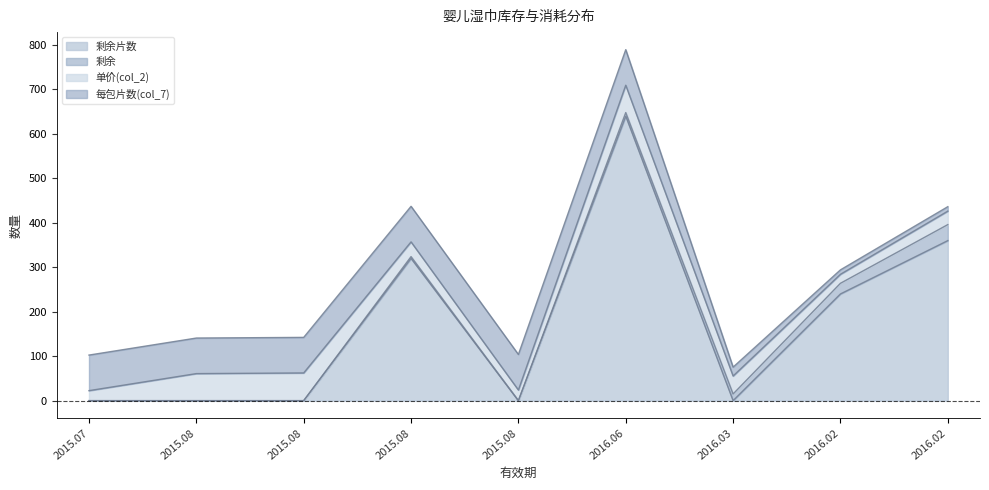

What is the difference between the maximum and minimum values in the 剩余片数 series?

640.0